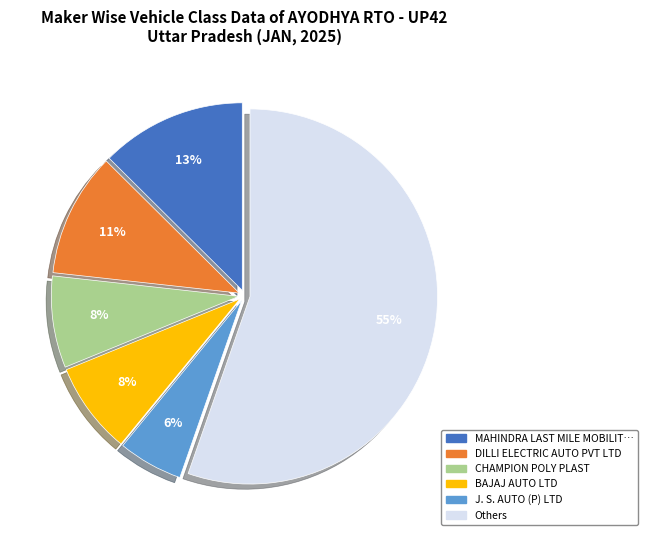

Is there any slice that represents more than half of the pie?

Yes